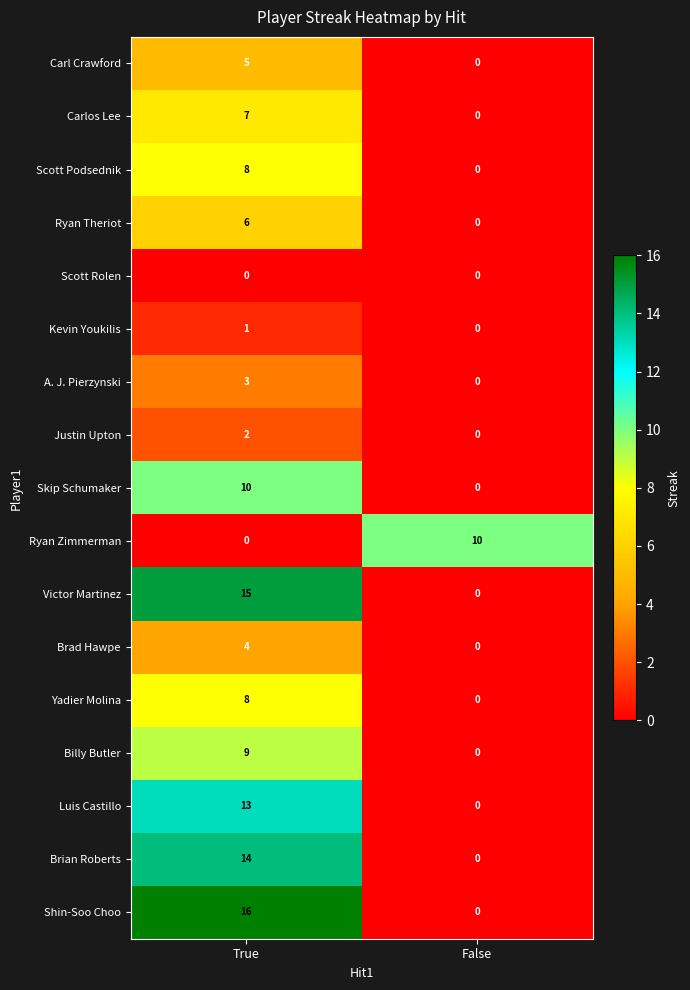

Is the value of Scott Rolen at True greater than the value of Justin Upton at True?

No